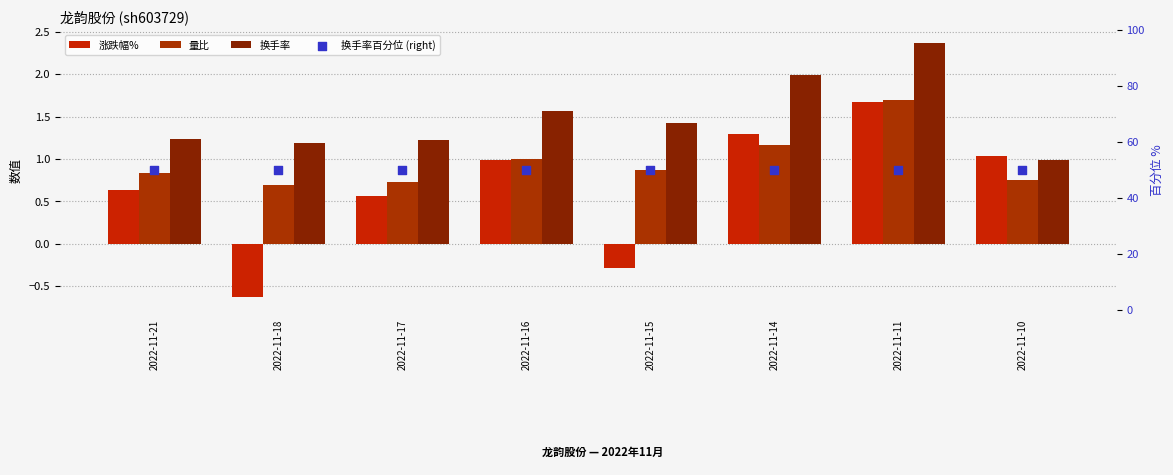

Which series has the widest spread of Y values?

涨跌幅%